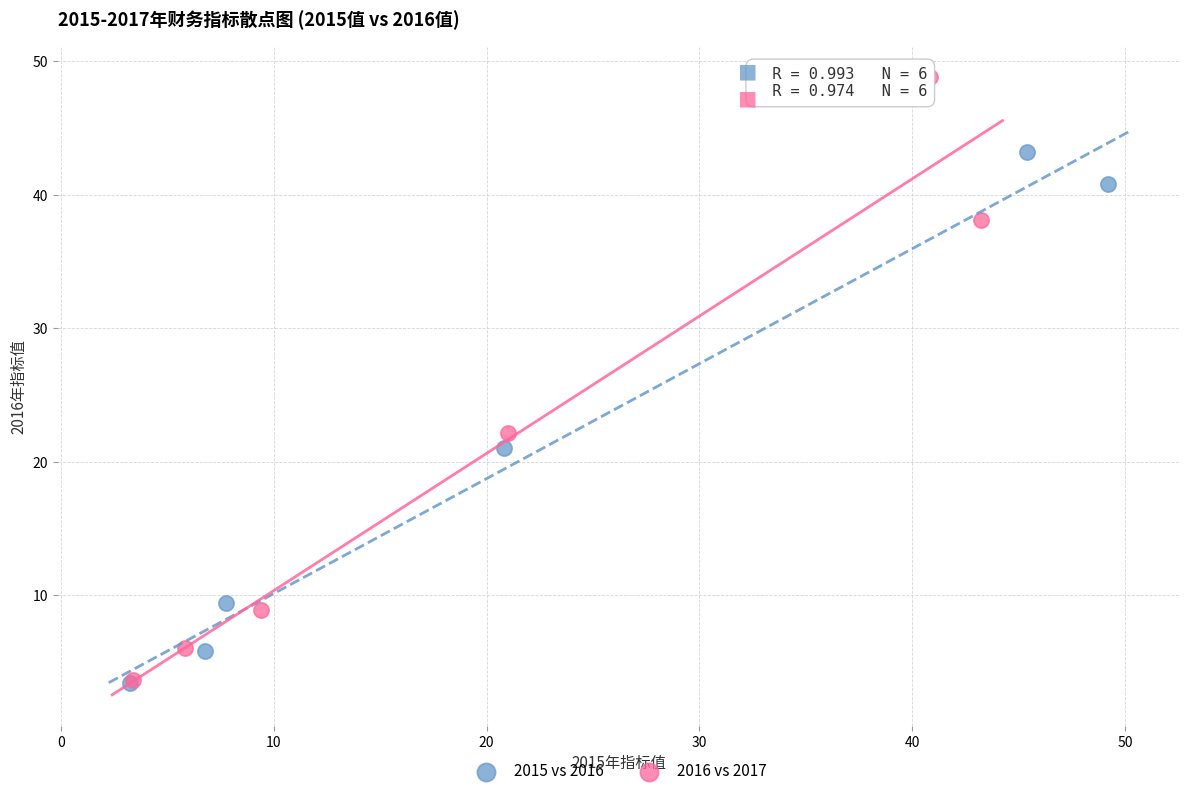

Which series has the widest spread of Y values?

2016 vs 2017